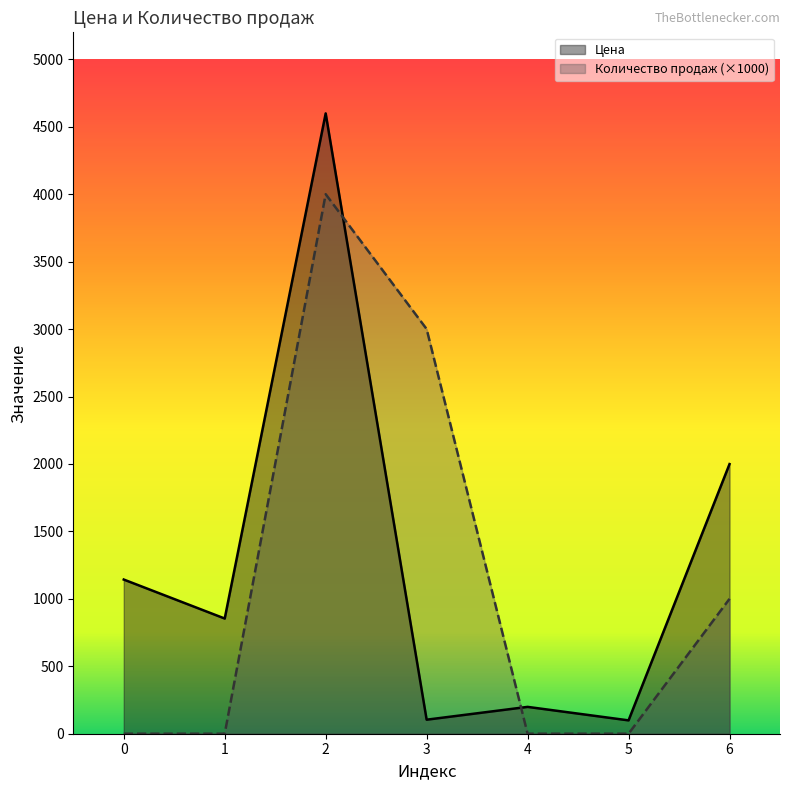

At which category is the sum across all series the highest?

2